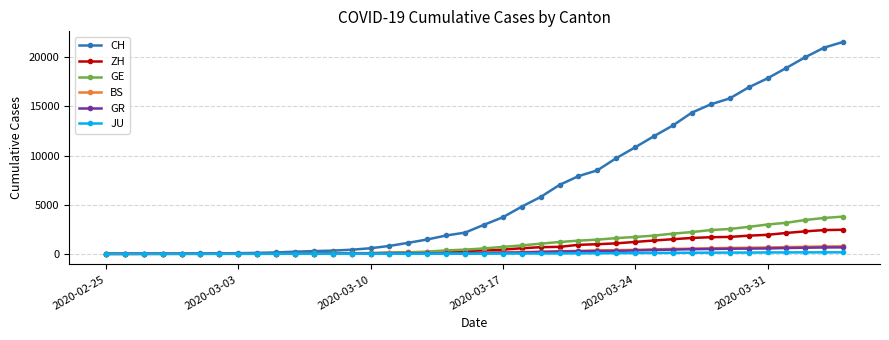

Which series has the largest range (max minus min)?

CH